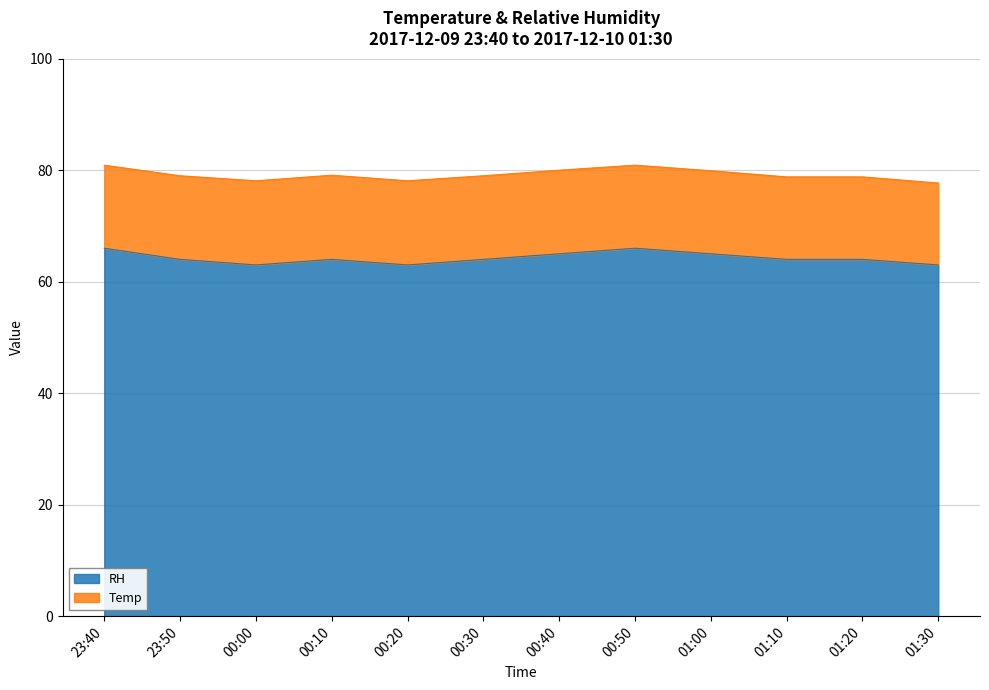

Where is the first local minimum?

00:00